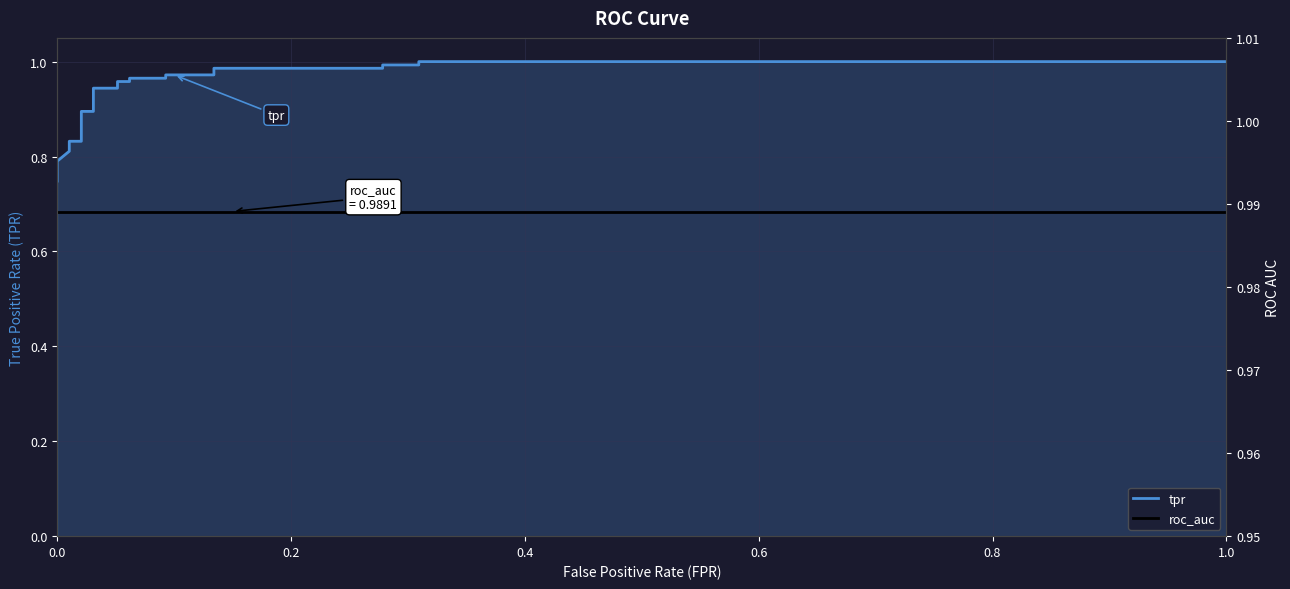

Which series ends up on top after the final intersection of roc_auc and tpr?

tpr